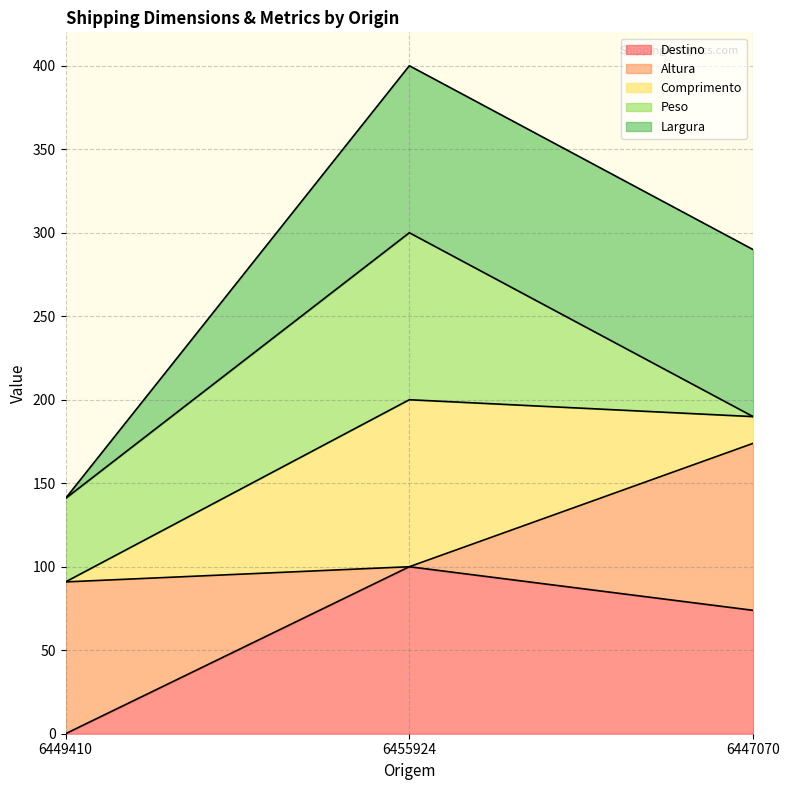

Which has a higher value, 6449410 or 6455924?

6455924